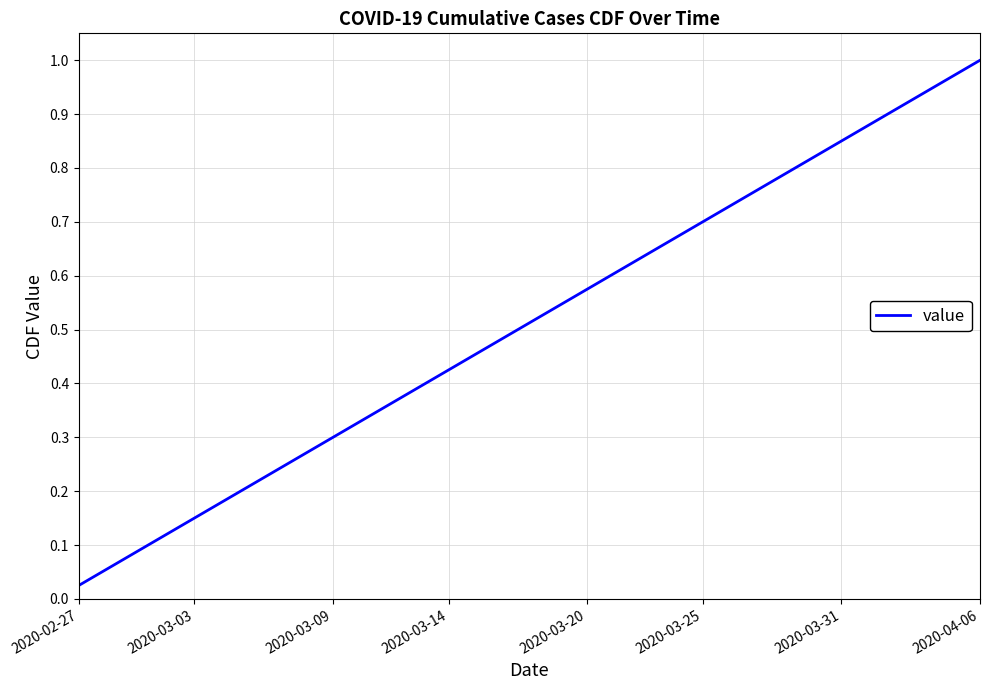

True or false: the data has more than 0 interior local peaks.

False